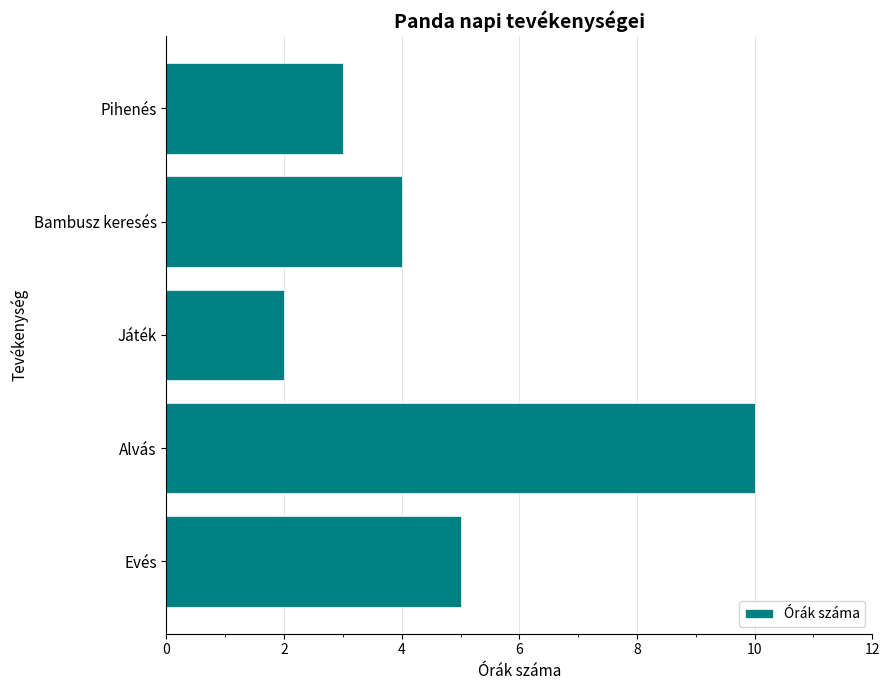

Rank the categories by value from lowest to highest.

Játék, Pihenés, Bambusz keresés, Evés, Alvás